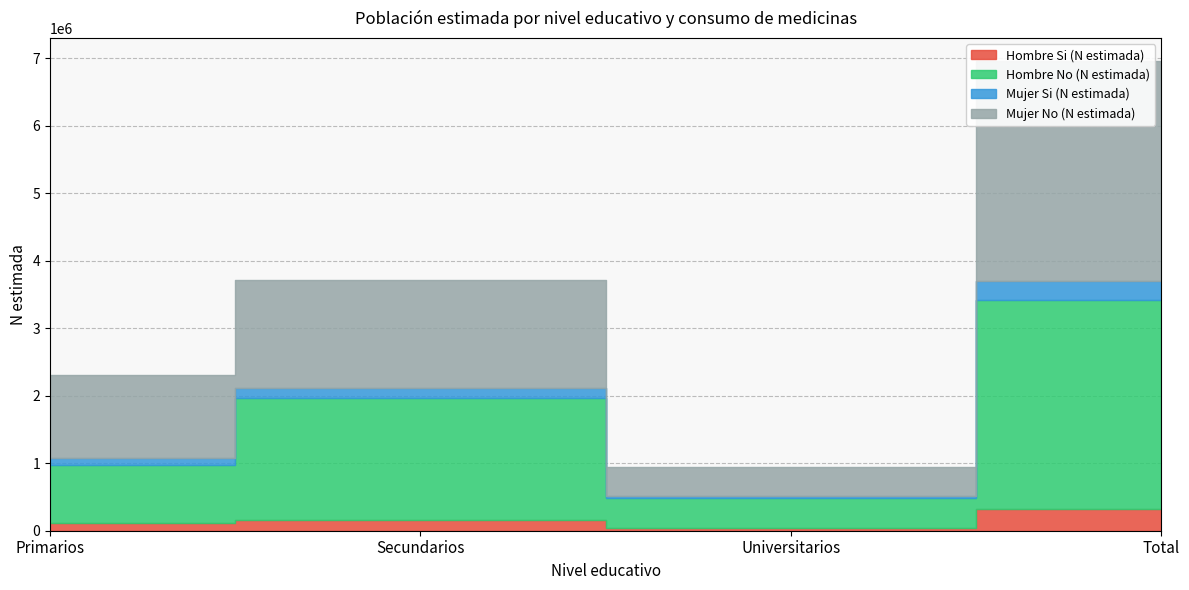

True or false: Mujer No (N estimada) and Mujer Si (N estimada) cross at least once.

False